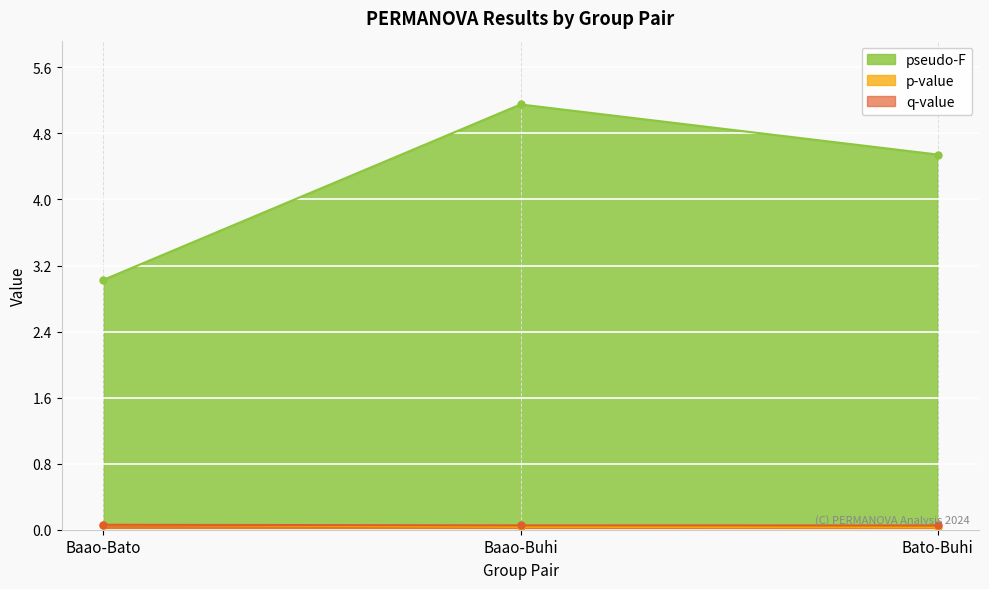

The p-value series shows 0.0 at Bato-Buhi. True or false?

True